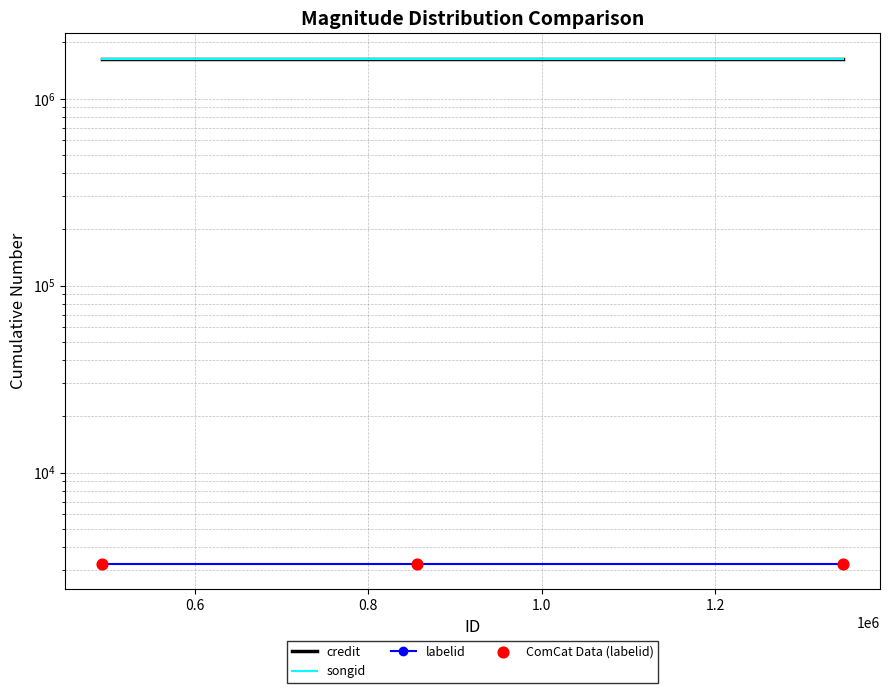

Which series reaches the minimum Y coordinate?

labelid